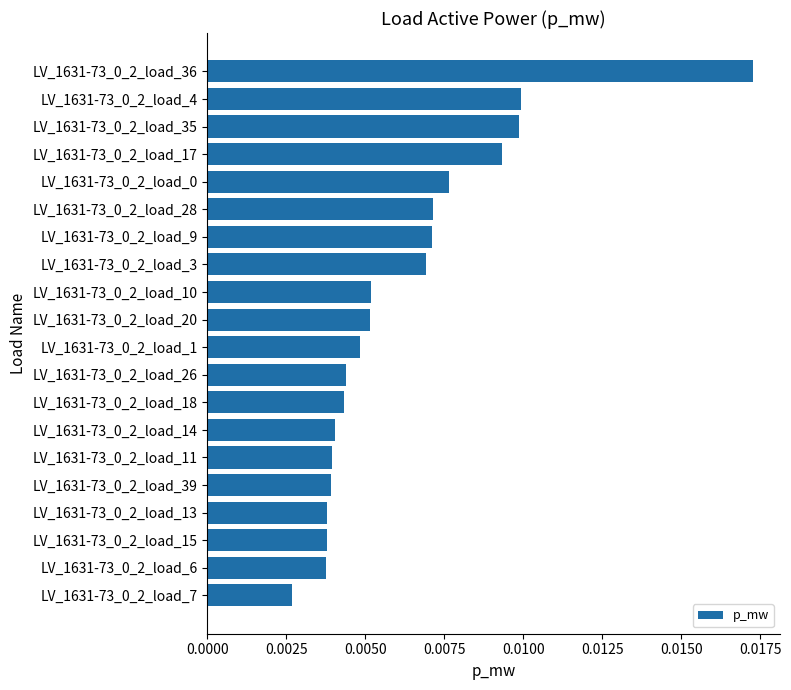

Count the number of categories in the chart.

20